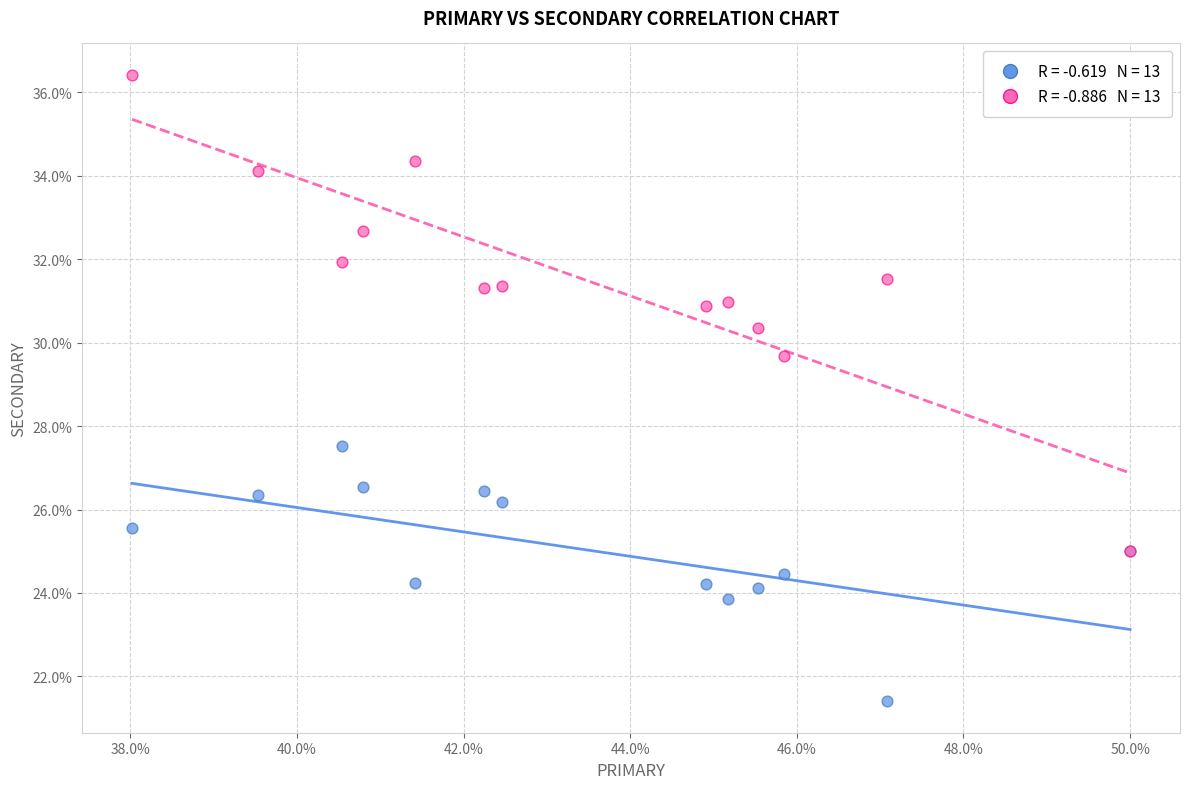

Across all series, what Y value is closest to 28?

27.5